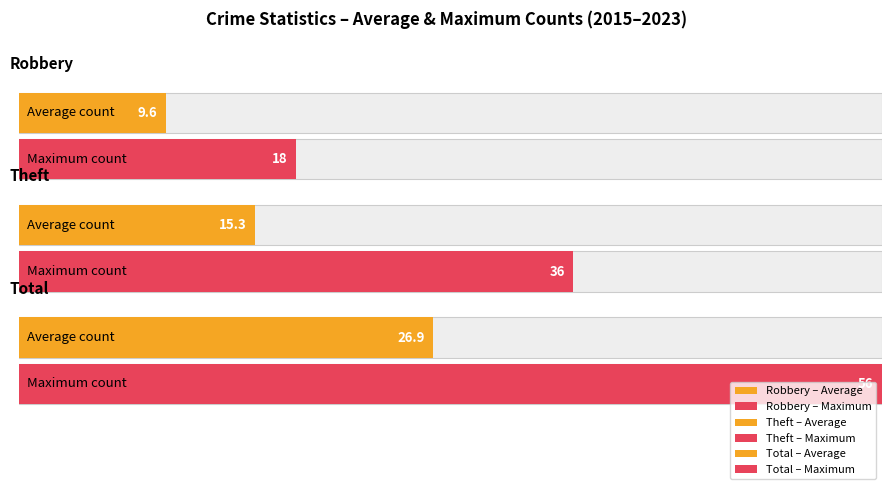

Is it true that Total equals 6 at 2021?

False